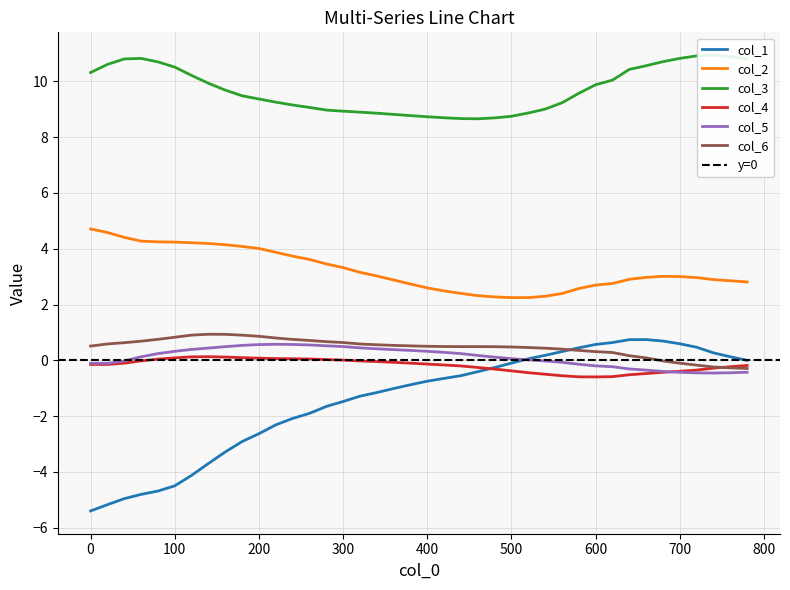

True or false: col_2 and col_1 cross at least once.

False